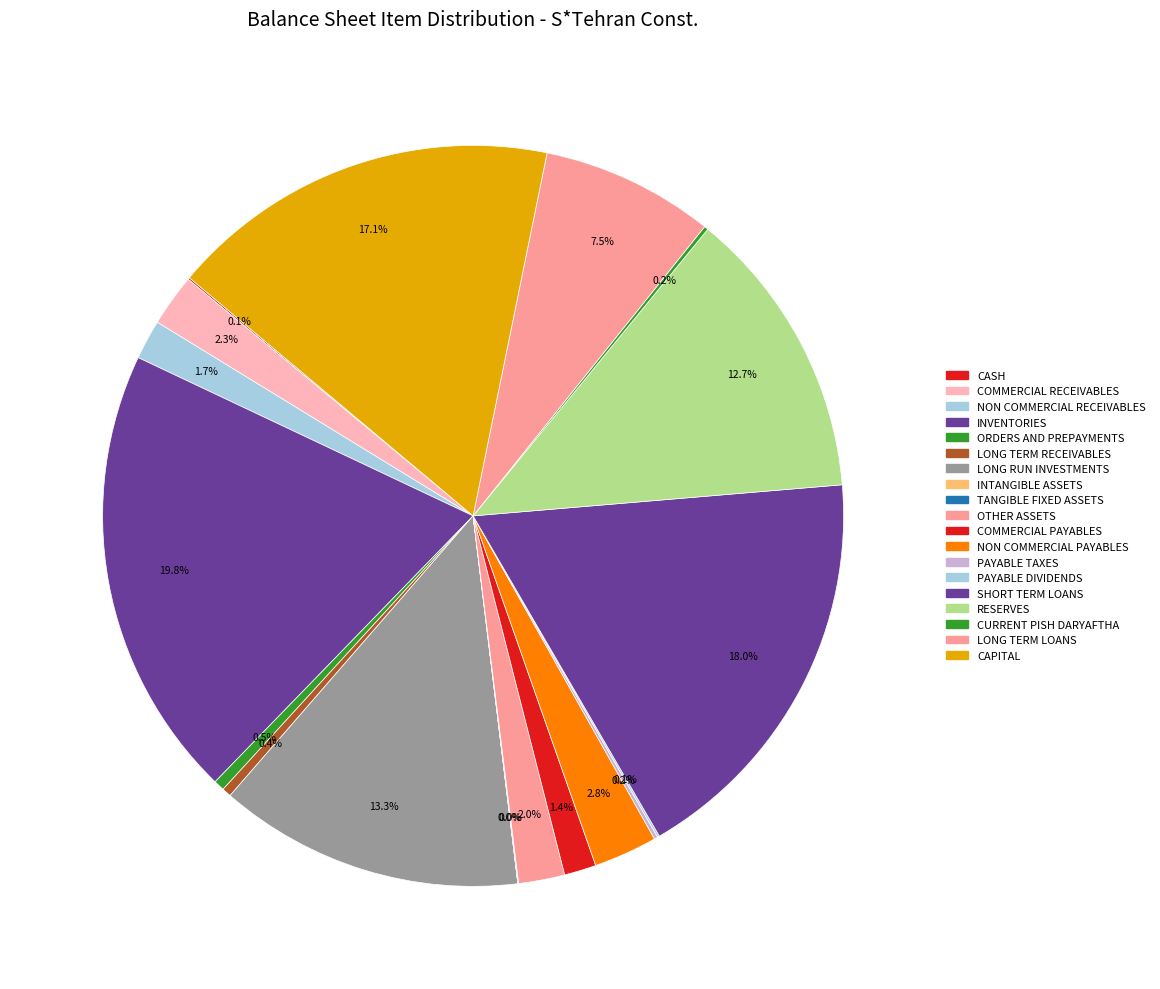

Is there any slice that represents more than half of the pie?

No